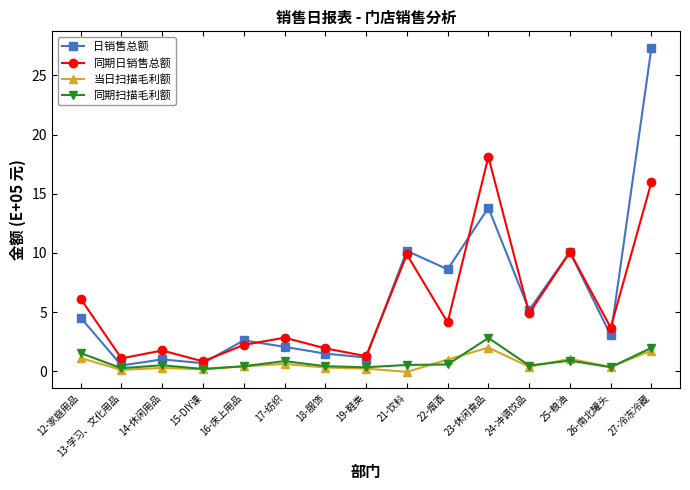

Which series has the widest spread of values?

日销售总额